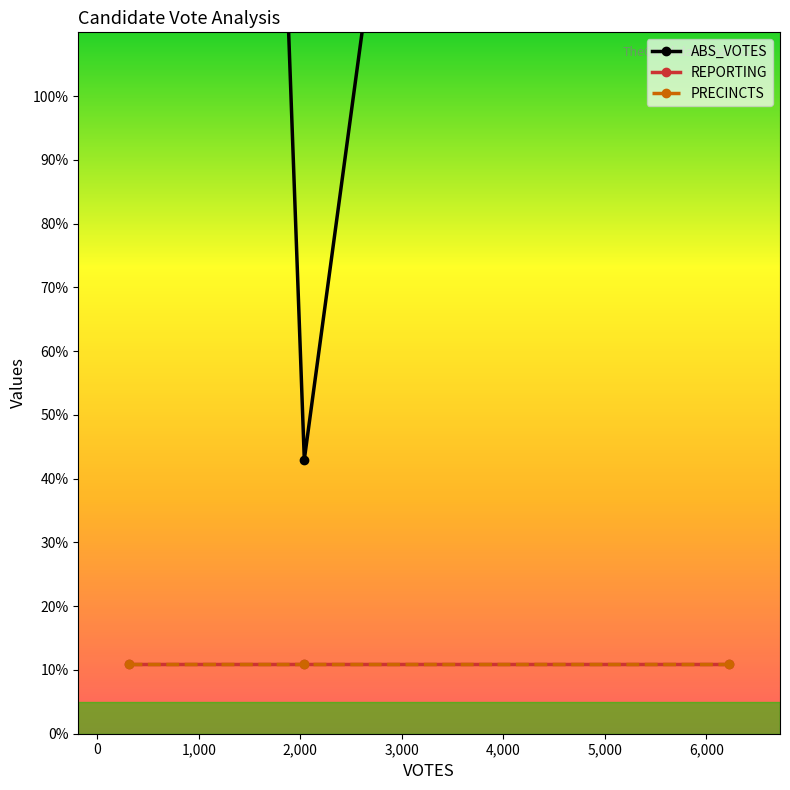

At which label is PRECINCTS closest to 11?

313